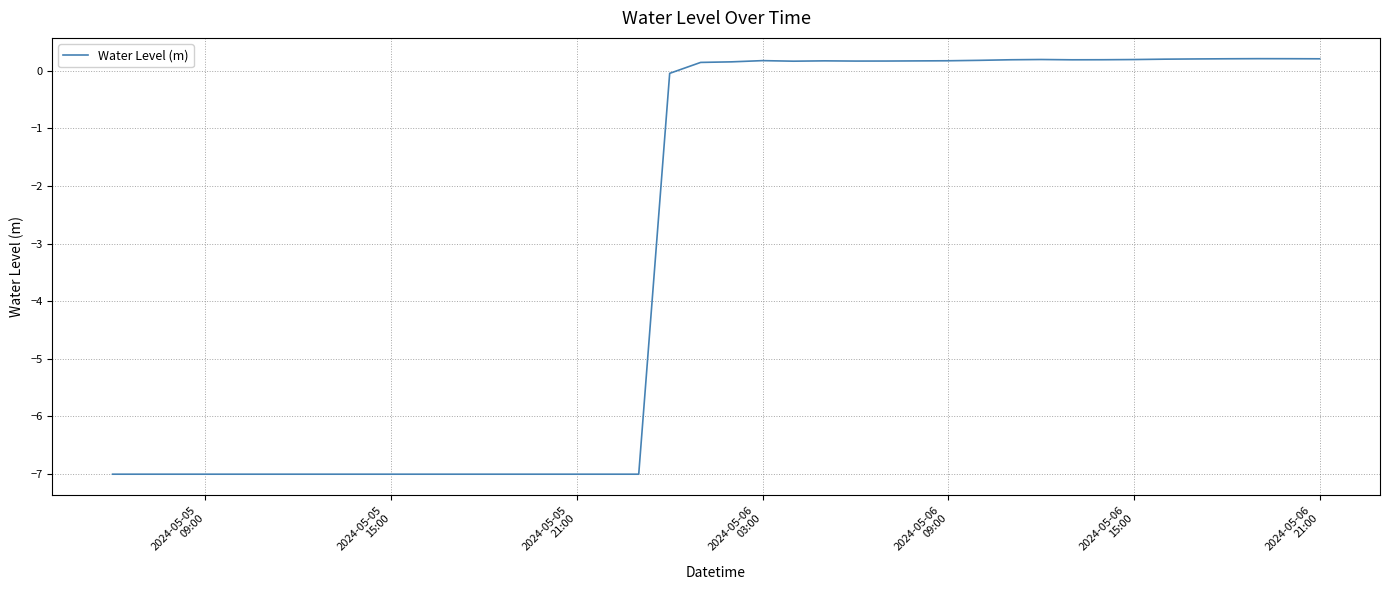

True or false: the data has more than 0 interior local peaks.

True